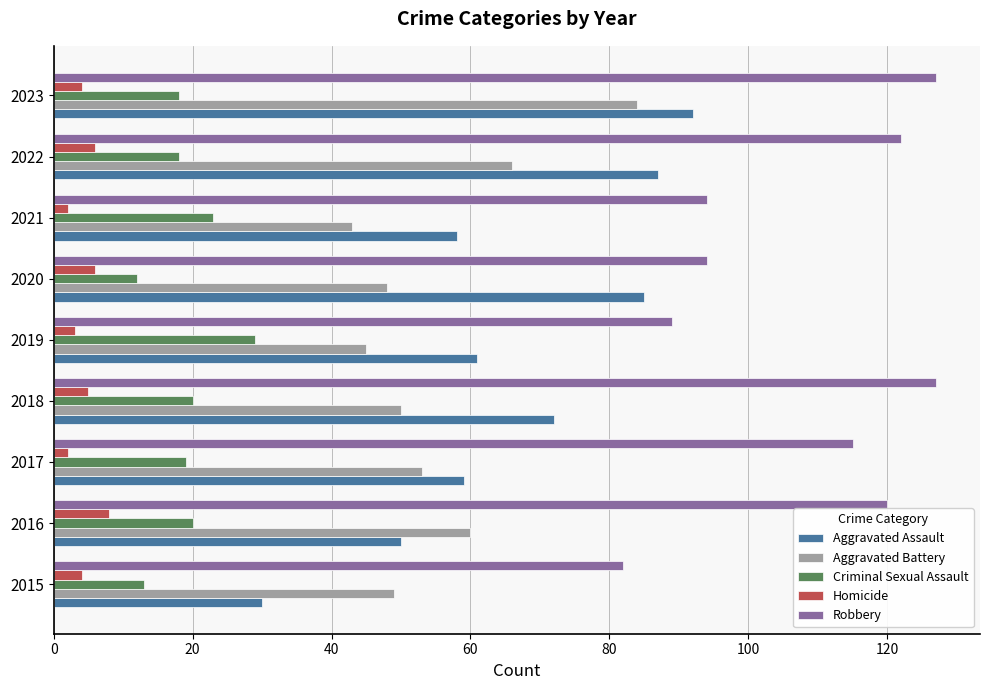

Which series has the largest total across all categories?

Robbery